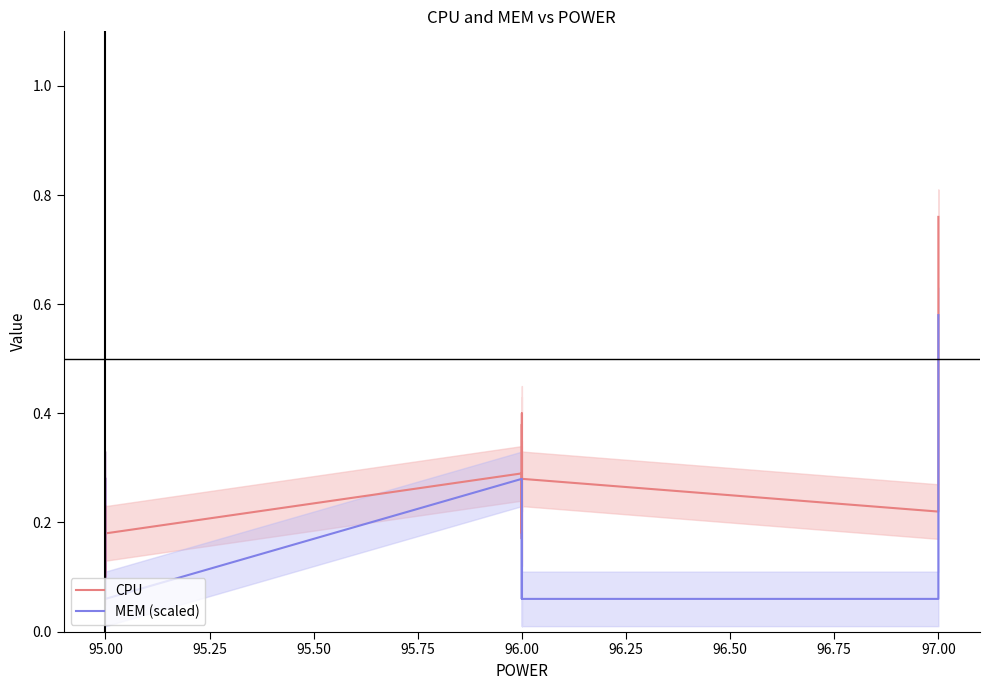

Count the CPU values in the range 0 to 1.

20